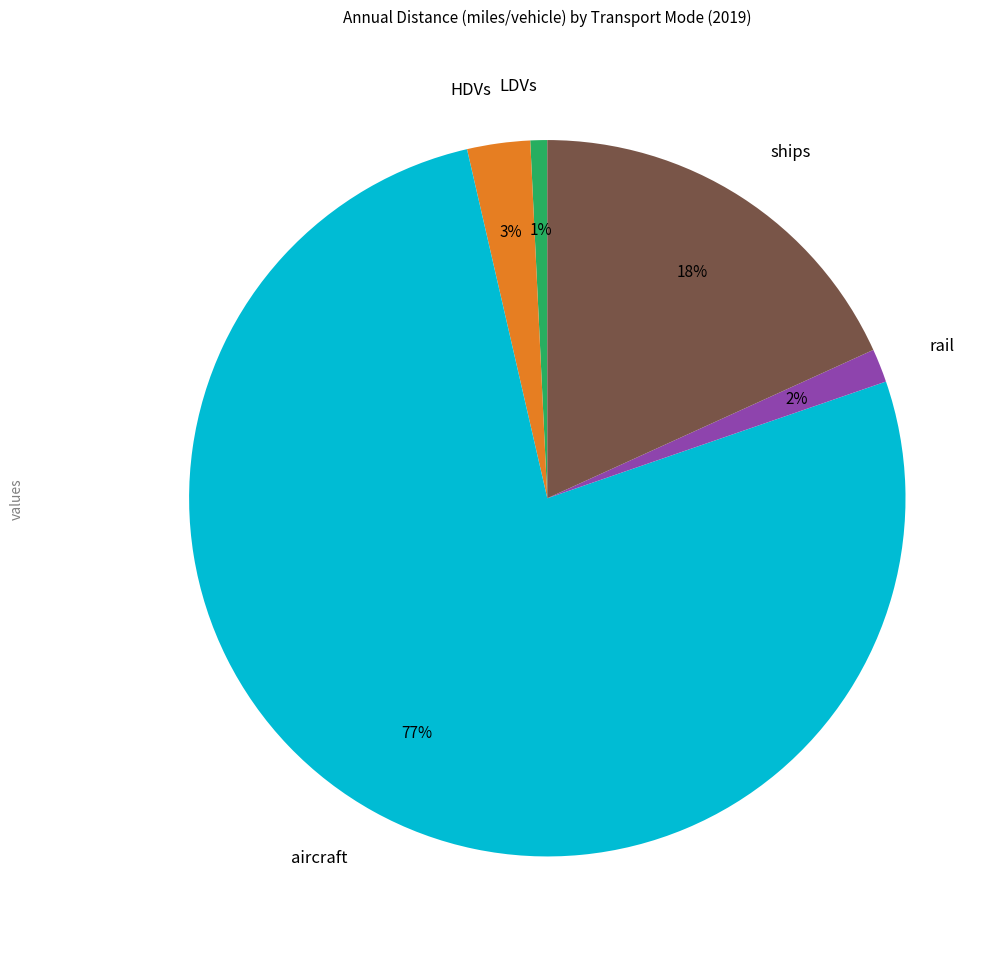

What is the largest slice in the pie chart?

aircraft